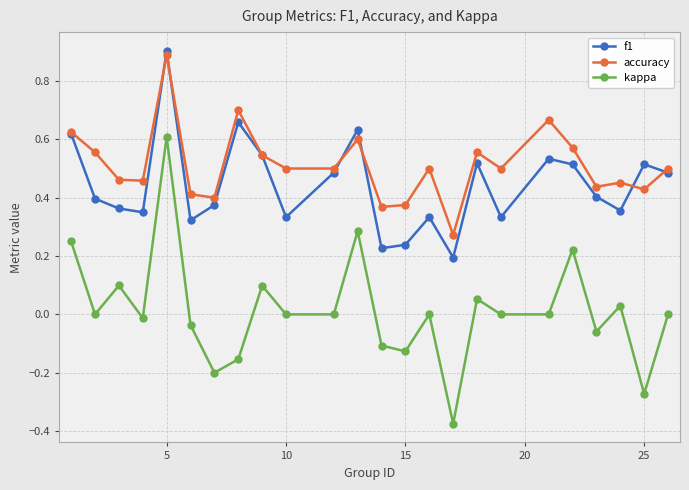

True or false: accuracy has more than 0 interior local peaks.

True